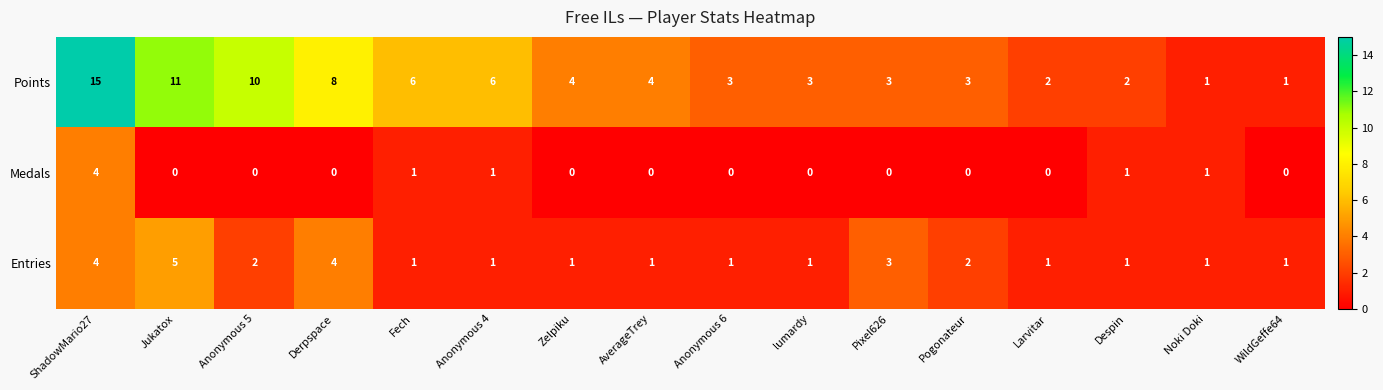

What is the sum of the Points values at Anonymous 6 and lumardy?

6